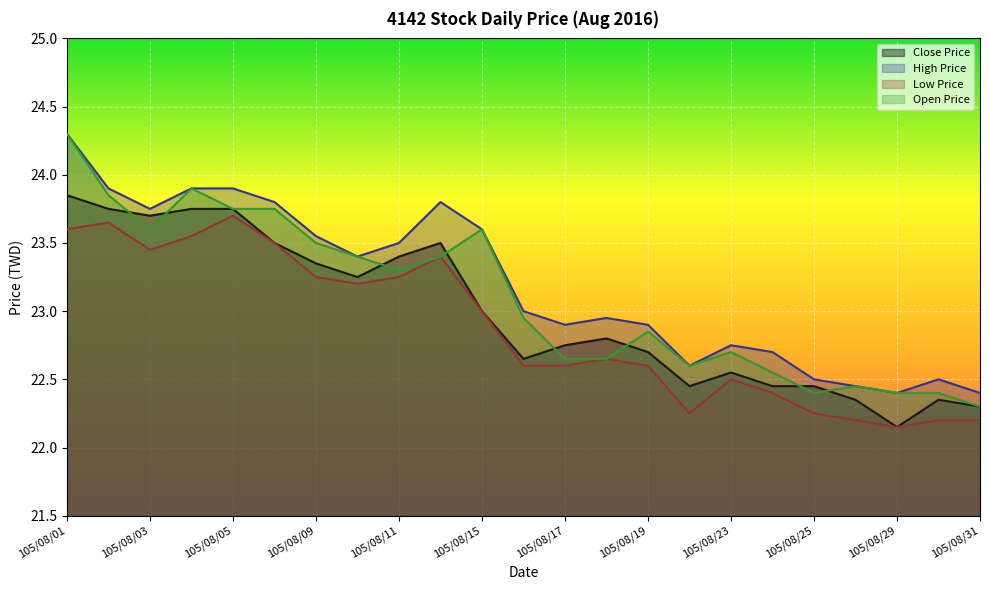

At which label does Close Price reach its peak?

105/08/01